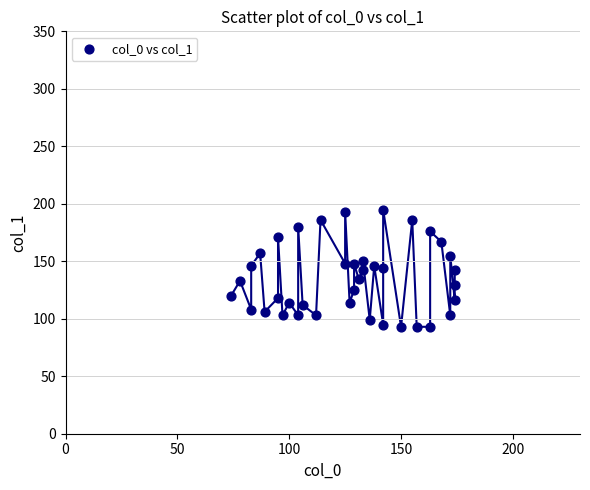

What is the range of X values (max minus min)?

100